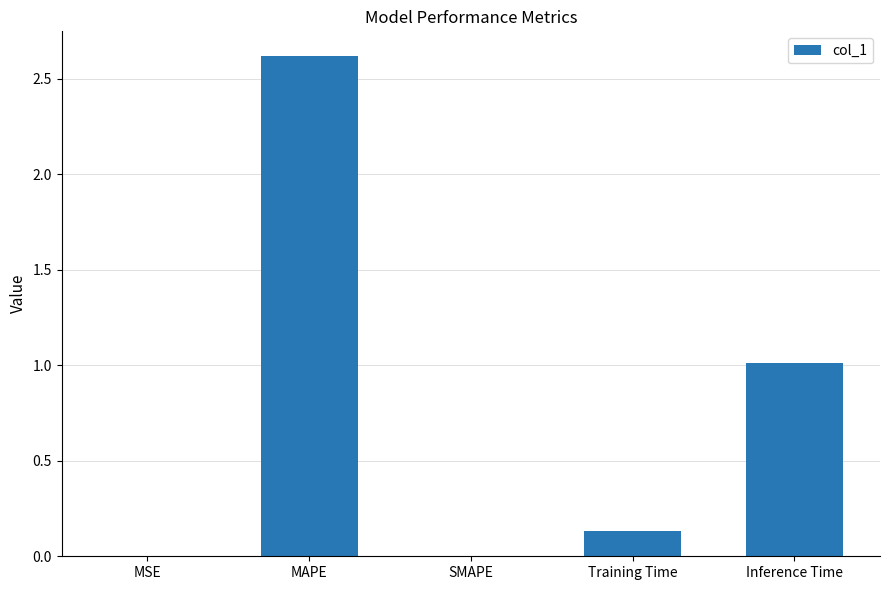

True or false: the data shows 1.0 at Inference Time.

True